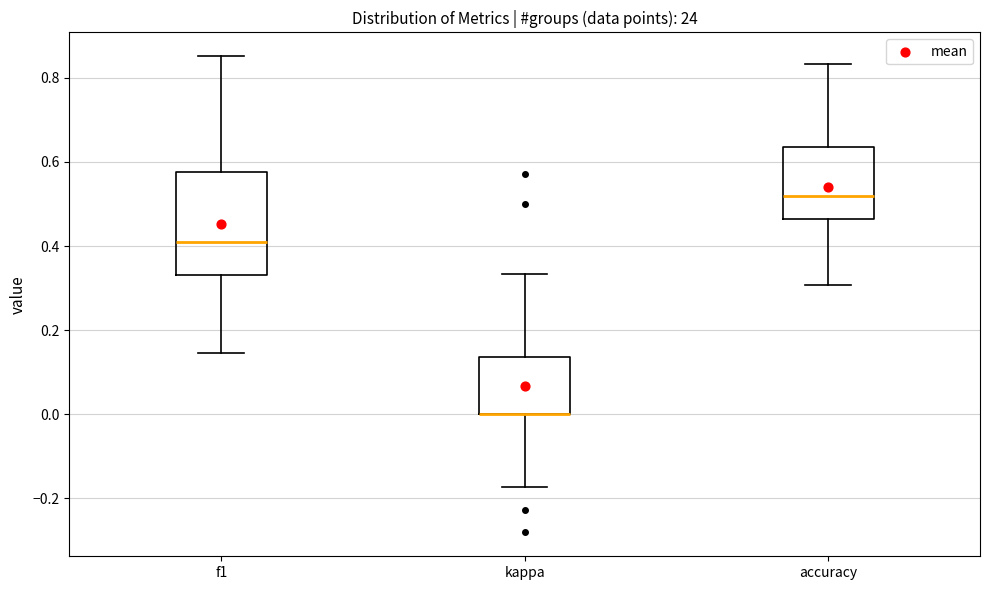

Comparing the boxes themselves (not the whiskers), which one is the tallest?

f1